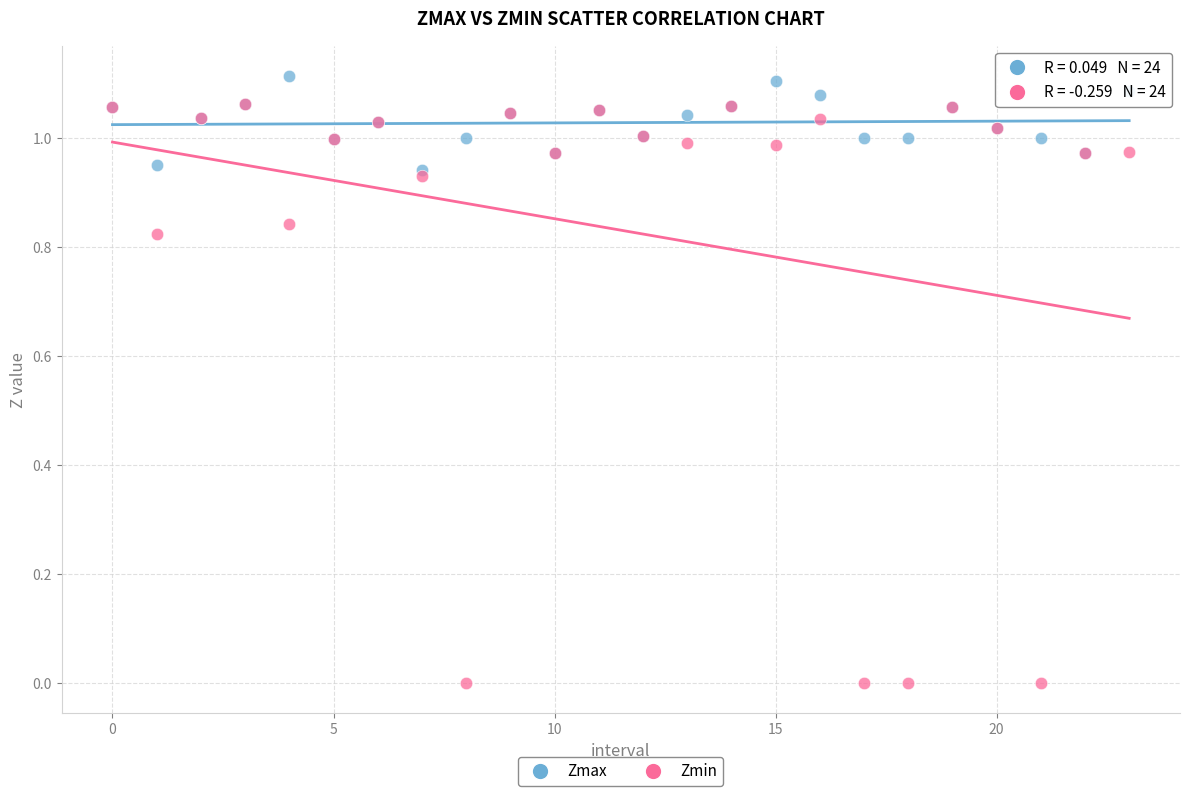

Which series contains the lowest Y value?

Zmin